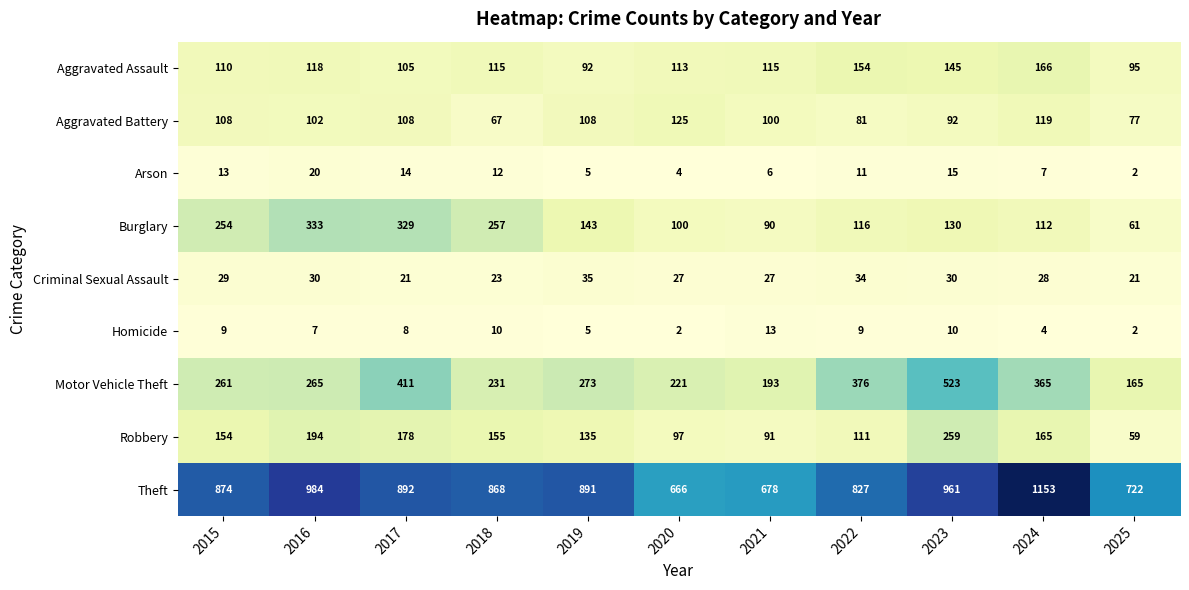

At which label is Burglary closest to 197?

2019